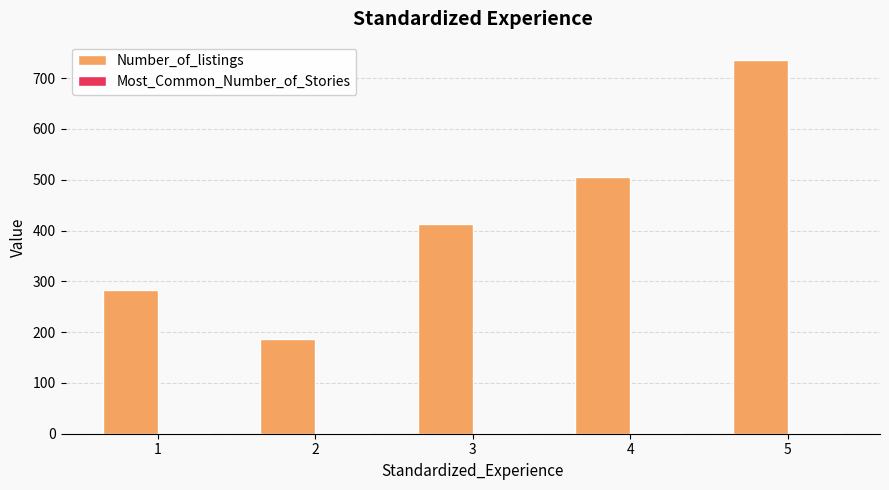

Which series changed the most between 3 and 5?

Number_of_listings